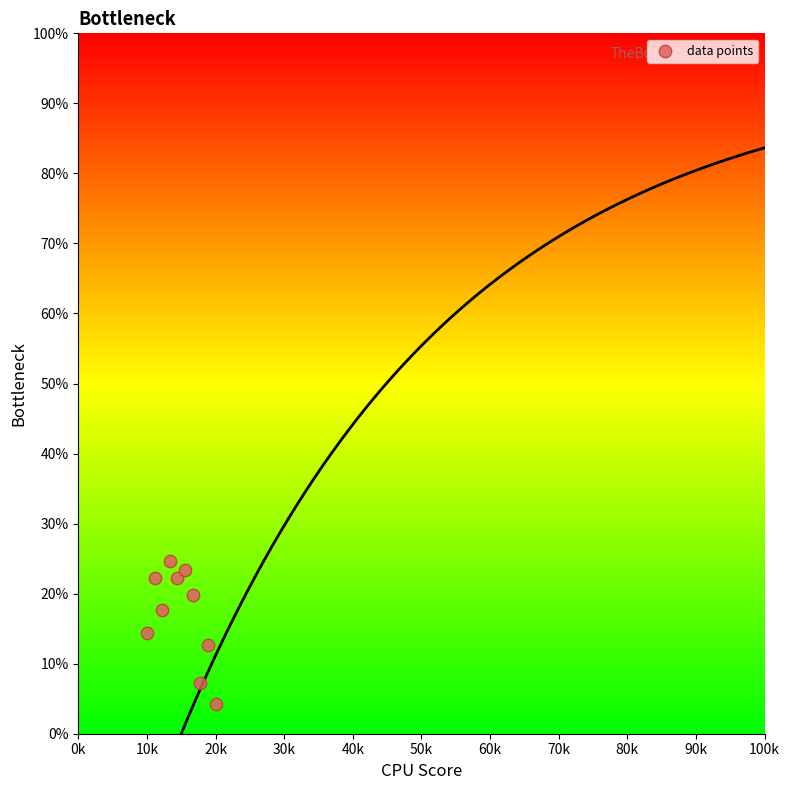

What is the range of X values (max minus min)?

10.0